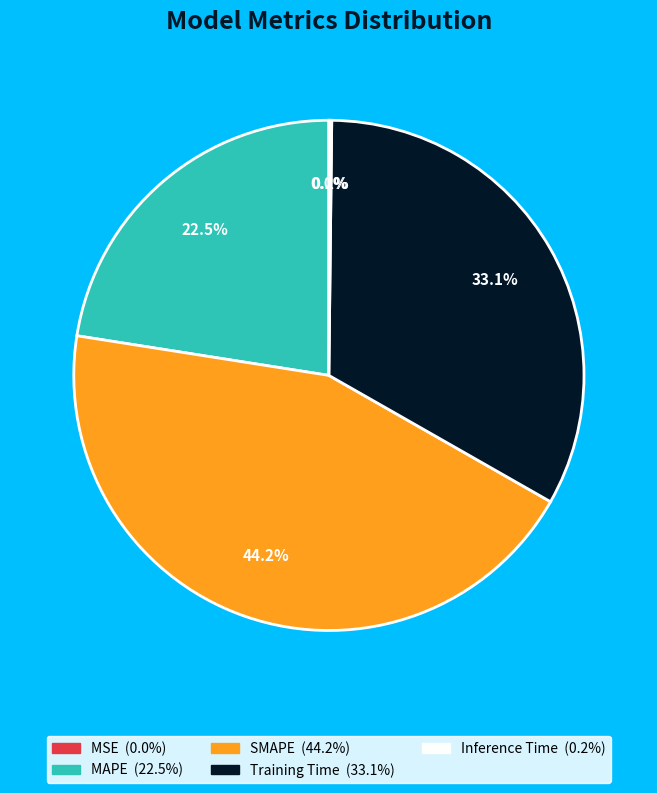

Combined, do SMAPE and Training Time account for over 50%?

Yes